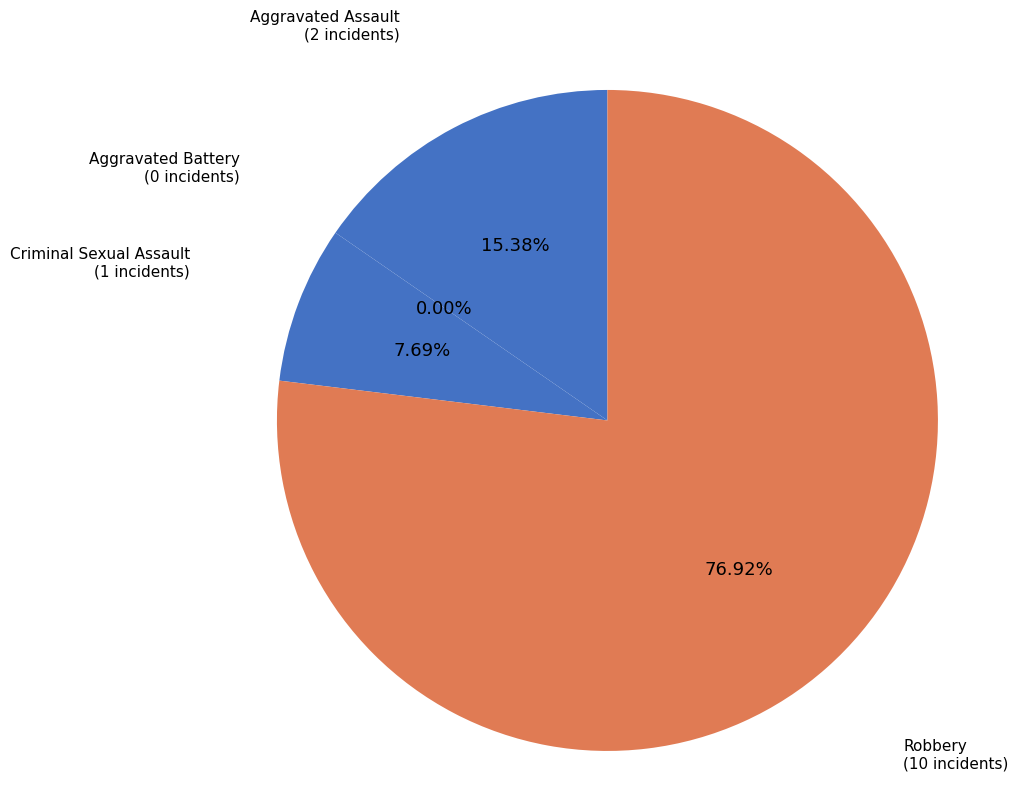

To the nearest percent, what is the difference between the largest and smallest slice percentages?

77%